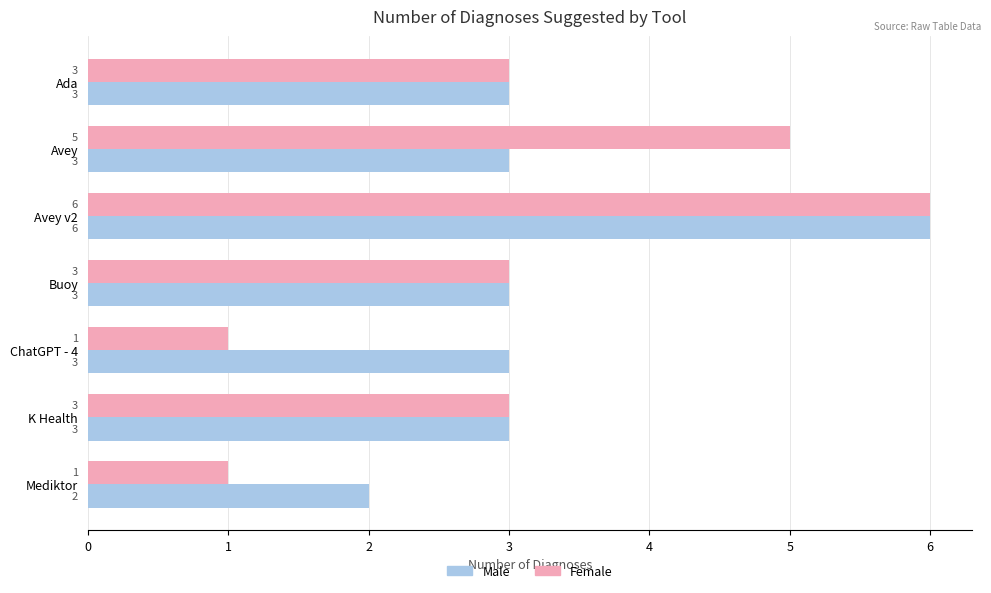

How many data points does each series have?

7